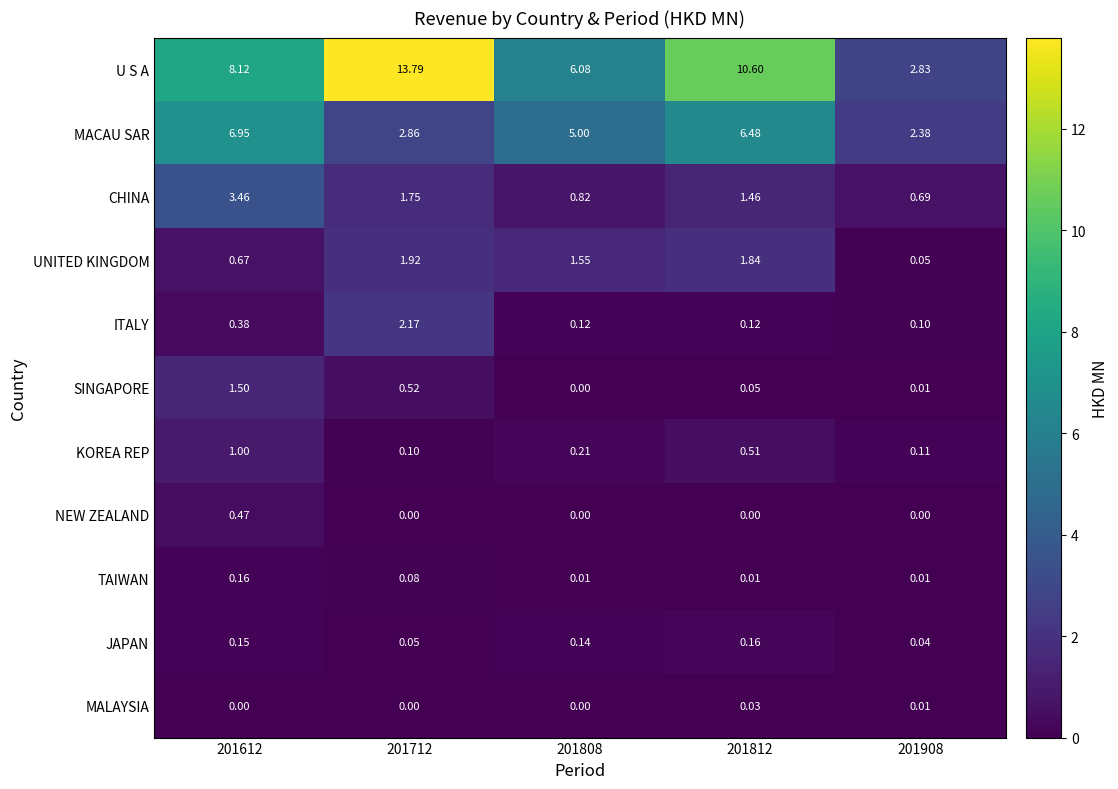

Which series has the largest total across all categories?

U S A